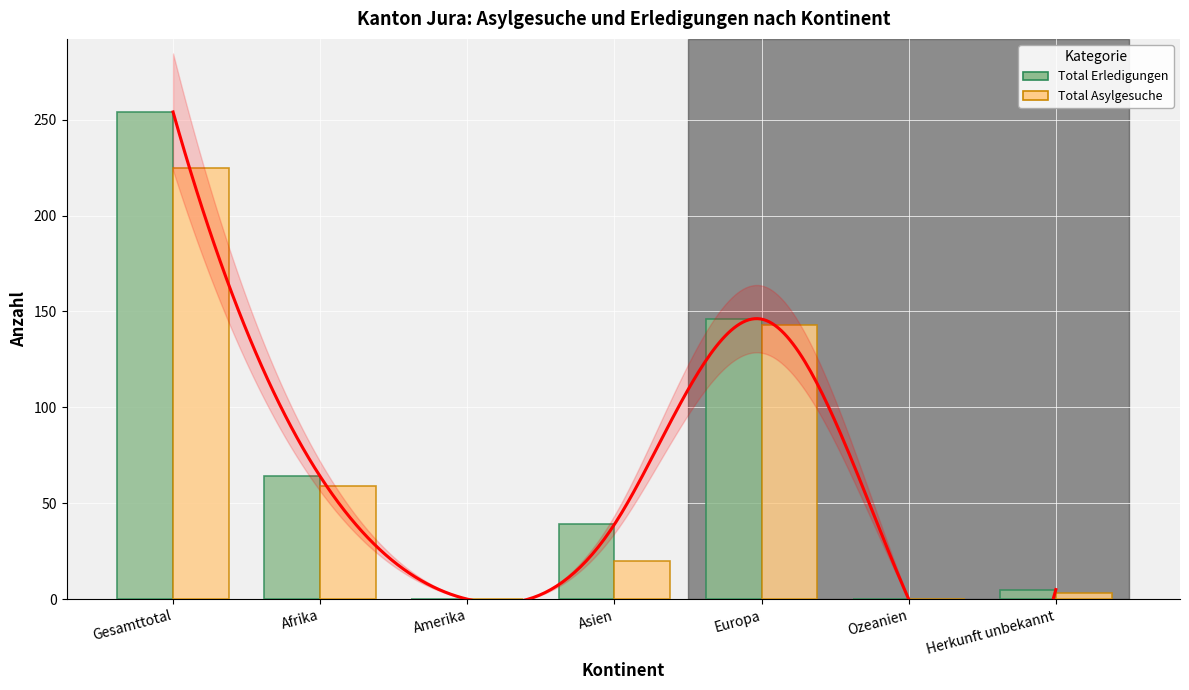

Which category has the highest value in the Total Erledigungen series?

Gesamttotal